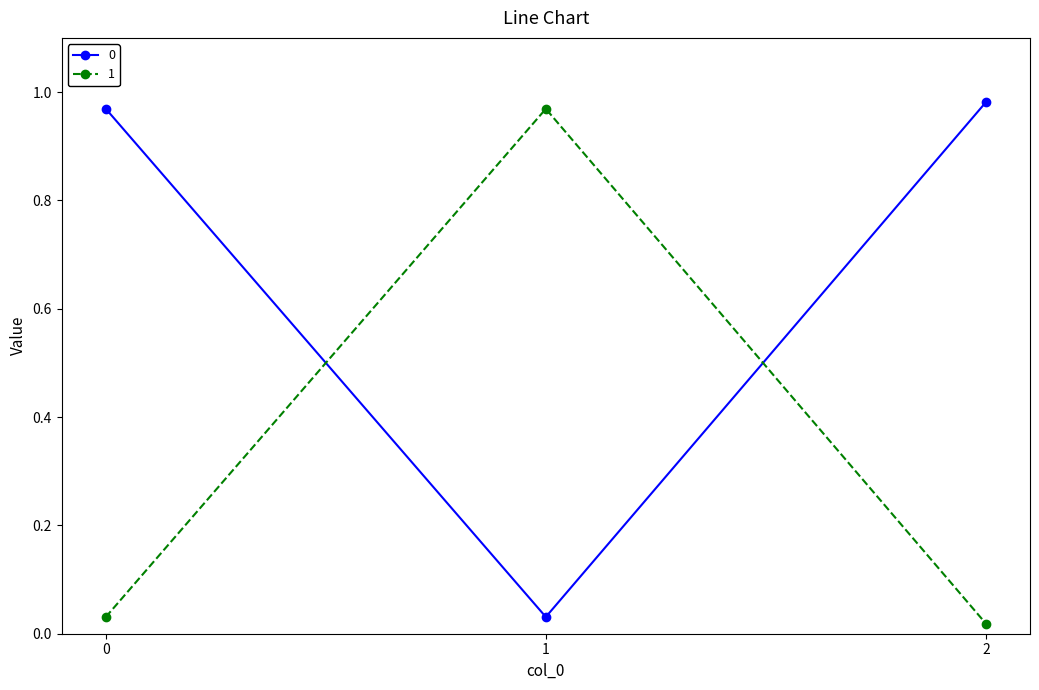

Is it true that 1 equals 1.5 at 1?

False